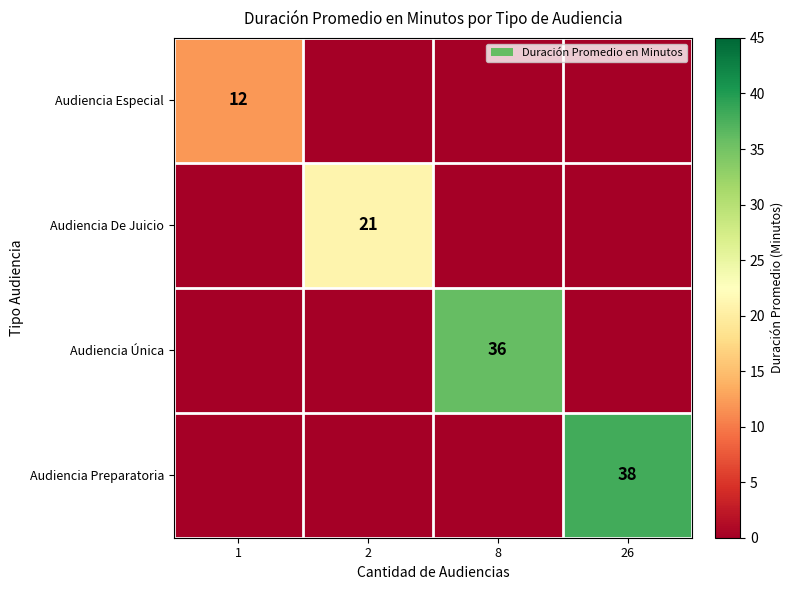

List the labels in order of Audiencia Preparatoria value, largest first.

26, 1, 2, 8